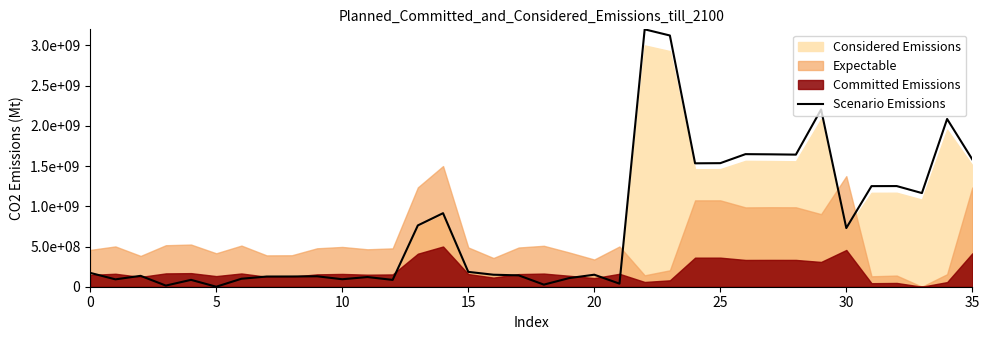

What is the sum of all values?

28350253862.2